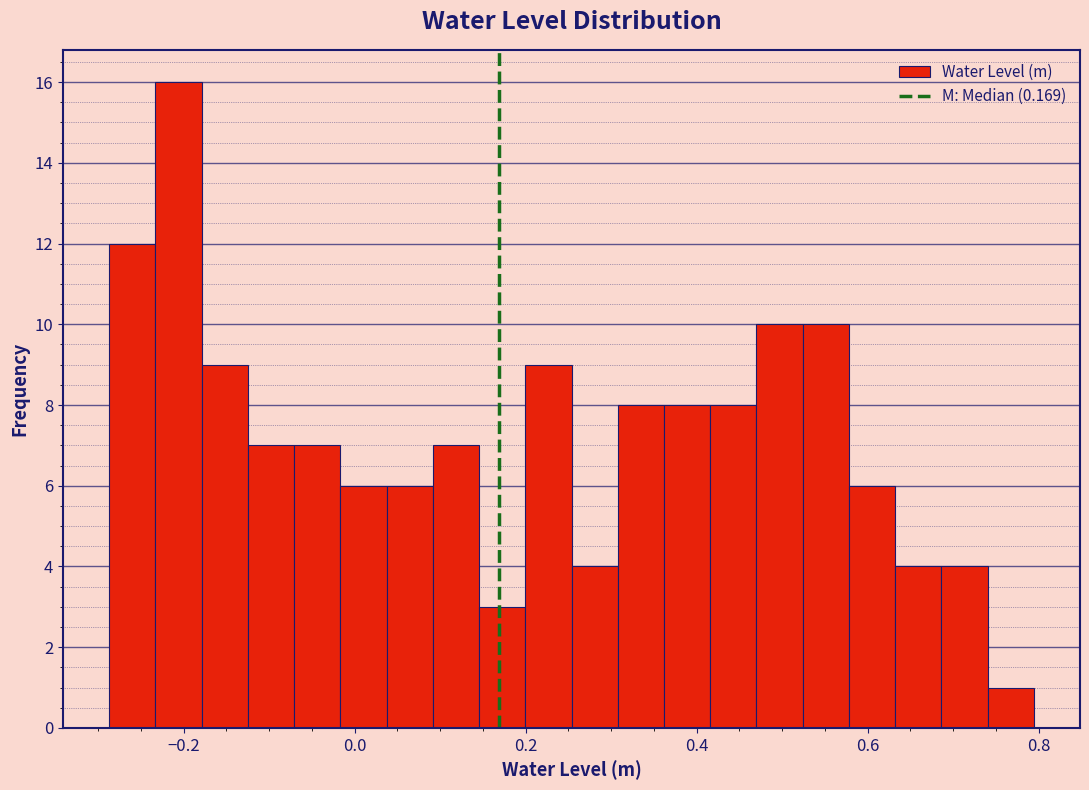

Read against the x-axis, roughly where is the centre of the tallest bar?

-0.20